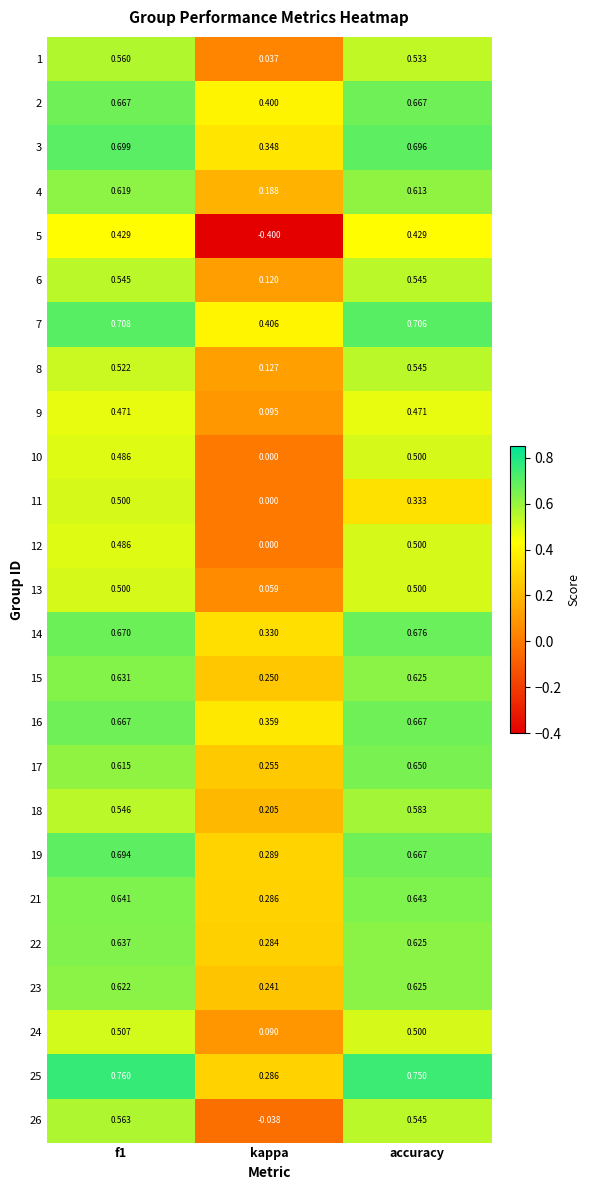

Where is 23 nearest to the value 0?

kappa